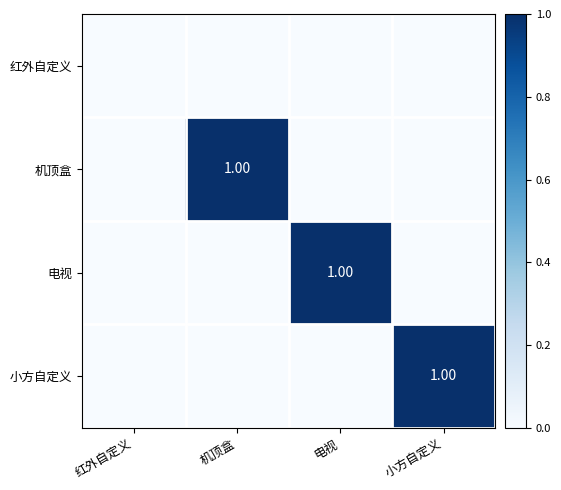

Which series has the widest spread of values?

电视